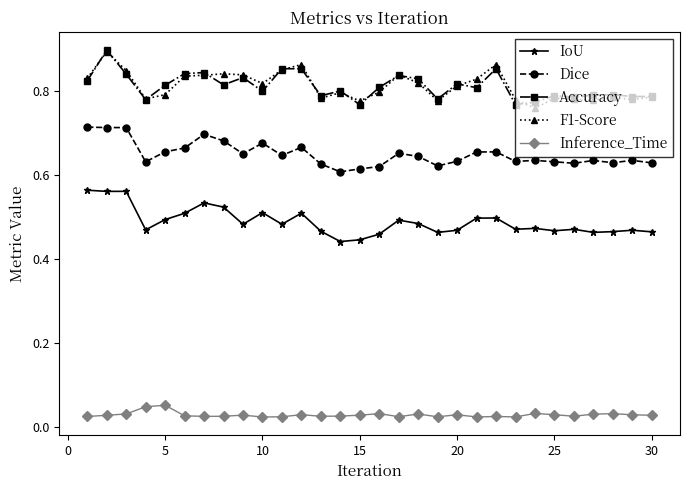

At how many categories does at least one series exceed 0?

30